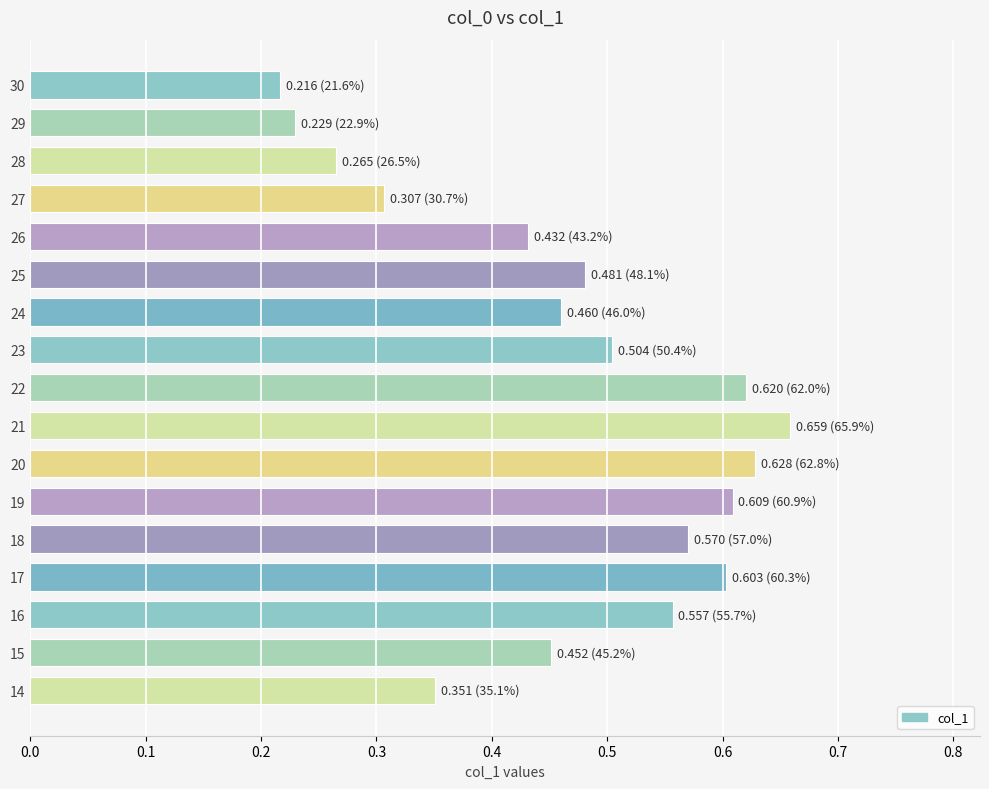

The value at 20 is 0.6. True or false?

True